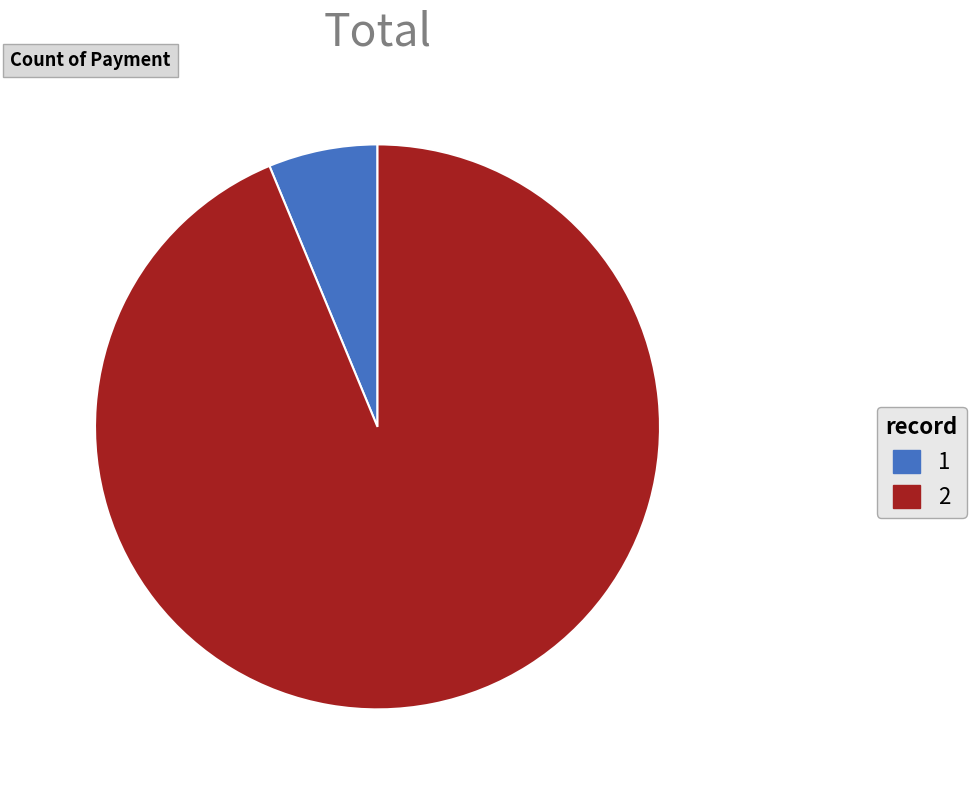

Do 1 and 2 together represent more than half of the pie?

Yes